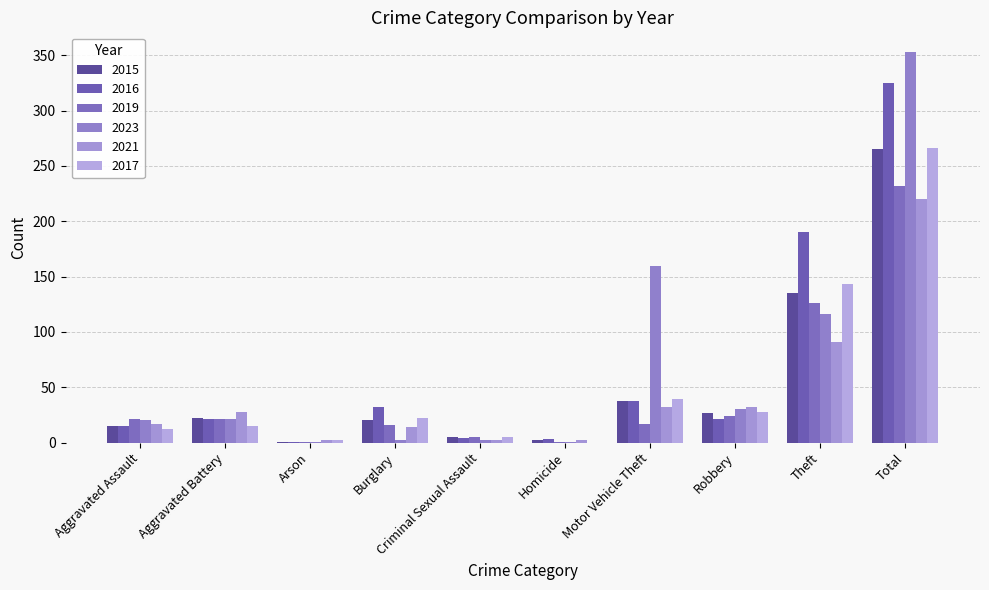

Is the value of 2021 at Arson greater than the value of 2019 at Aggravated Assault?

No